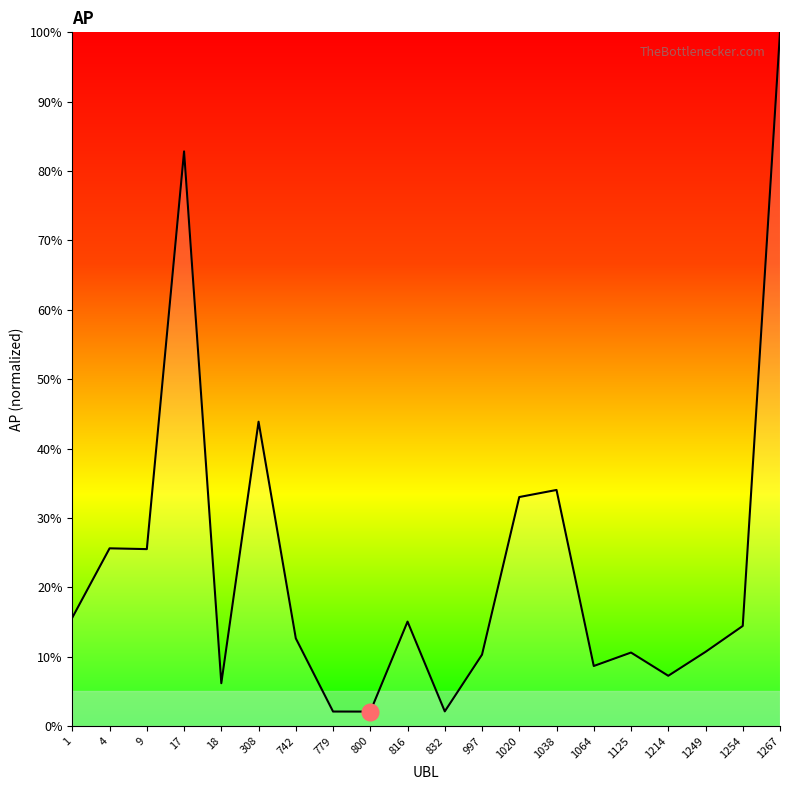

The chart shows a value of 17.0 at 9. True or false?

False